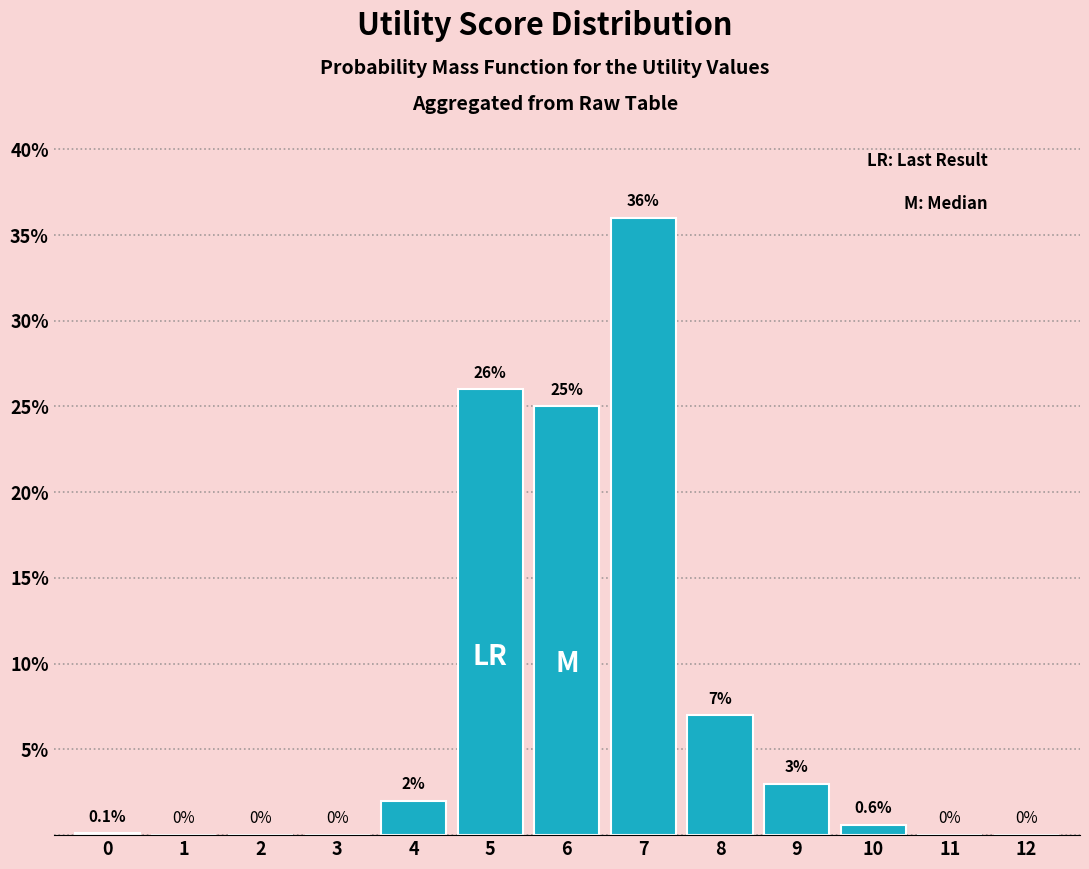

Reading left to right, transcribe all the data shown in this chart.

0=0.1	1=0.0	2=0.0	3=0.0	4=2.0	5=26.0	6=25.0	7=36.0	8=7.0	9=3.0	10=0.6	11=0.0	12=0.0